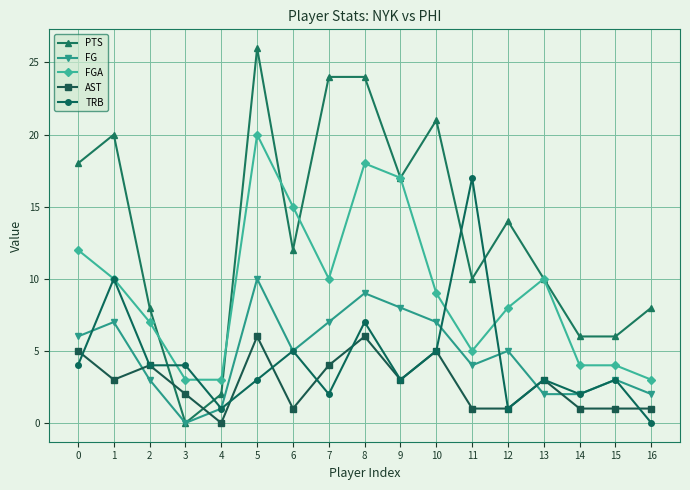

Which category has the lowest value in the PTS series?

3